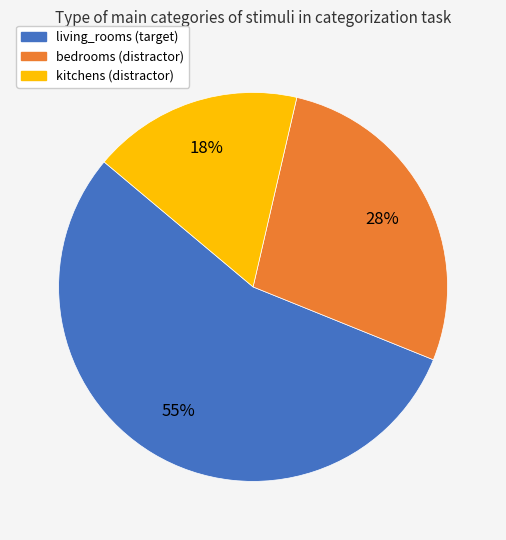

What is the smallest slice in the pie chart?

kitchens